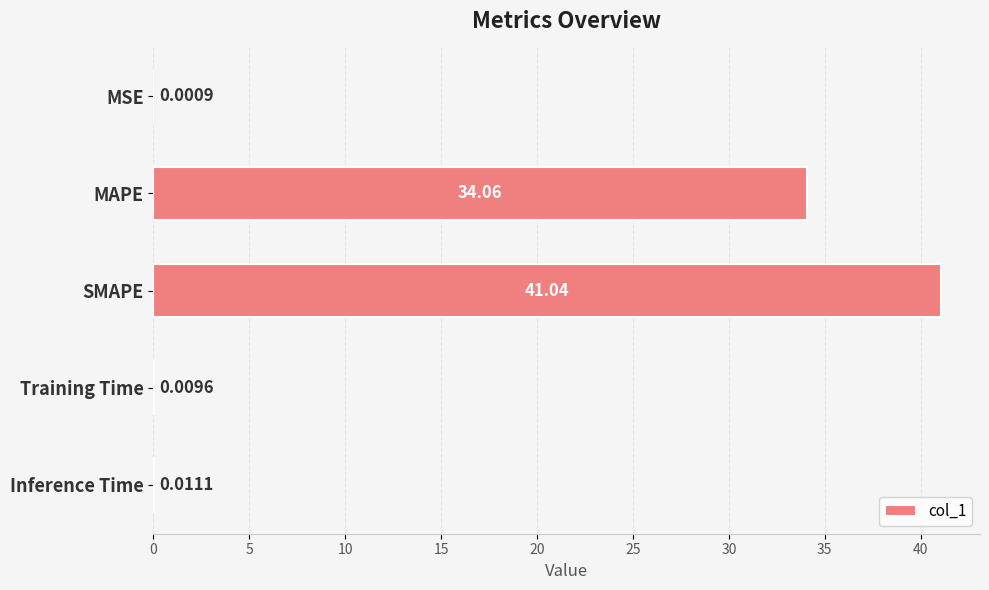

Where is the data nearest to the value 20?

MAPE